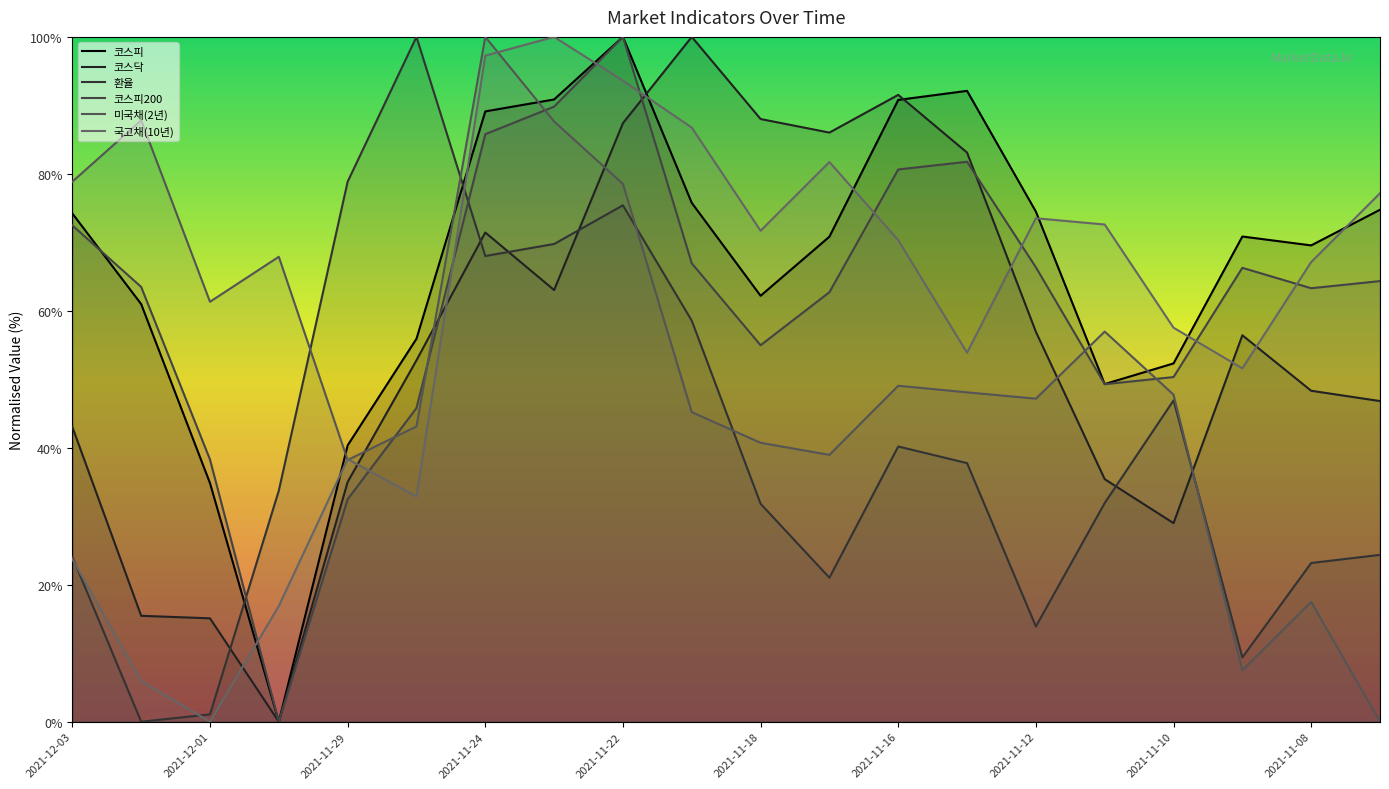

Does the chart have visible grid lines?

No